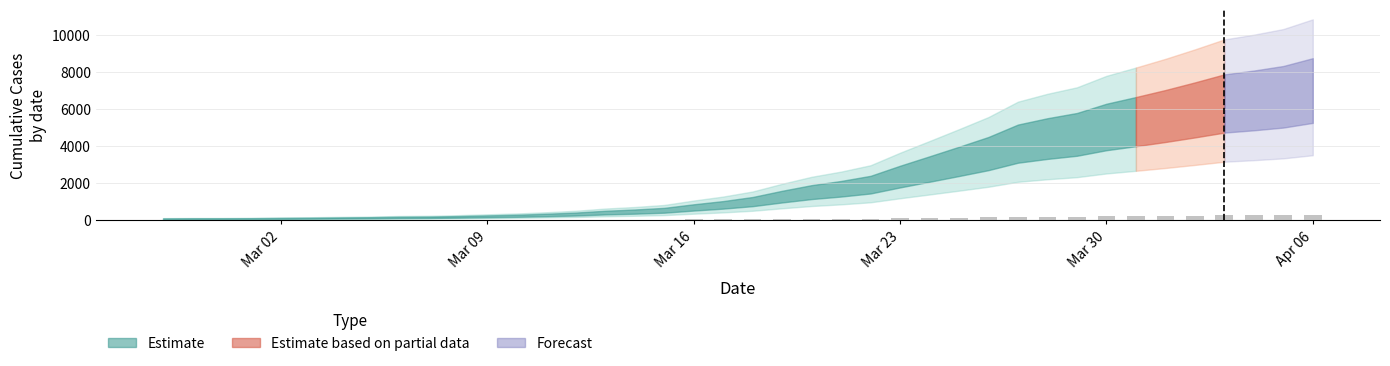

What is the sum of all values?

3427.1